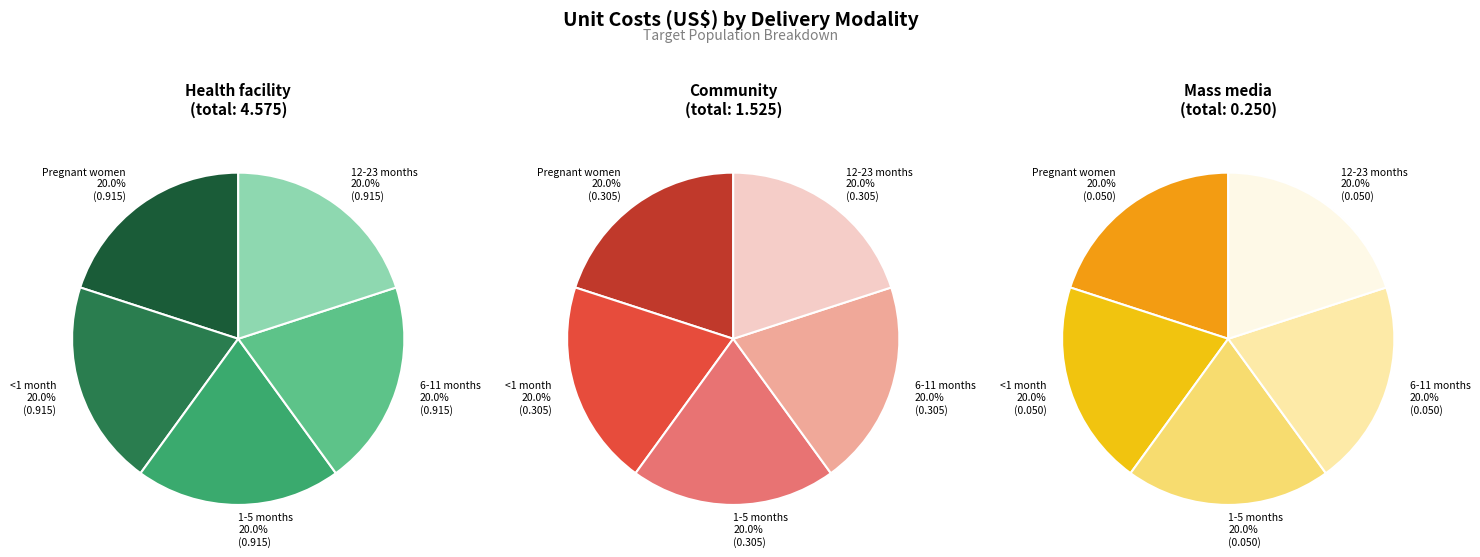

How many slices are in this pie chart?

5